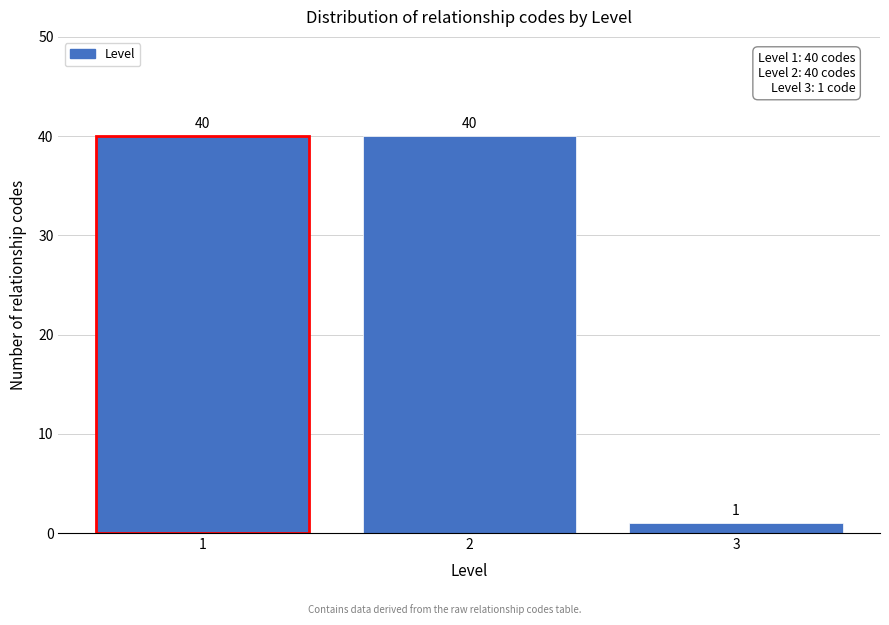

Reading right to left, transcribe all the data shown in this chart.

3=1	2=40	1=40